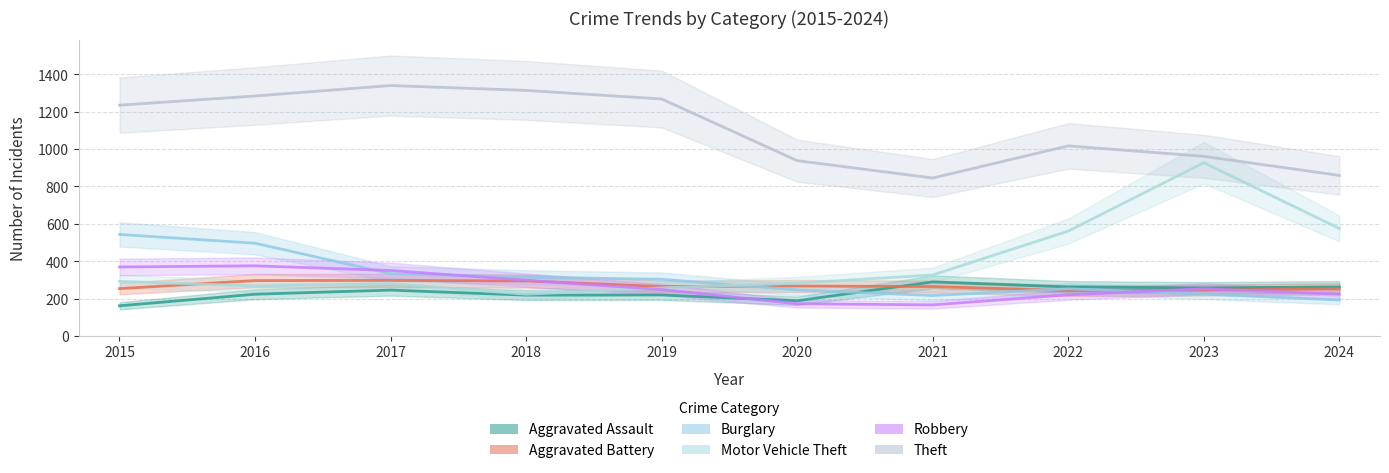

At how many categories does at least one series exceed 968?

6